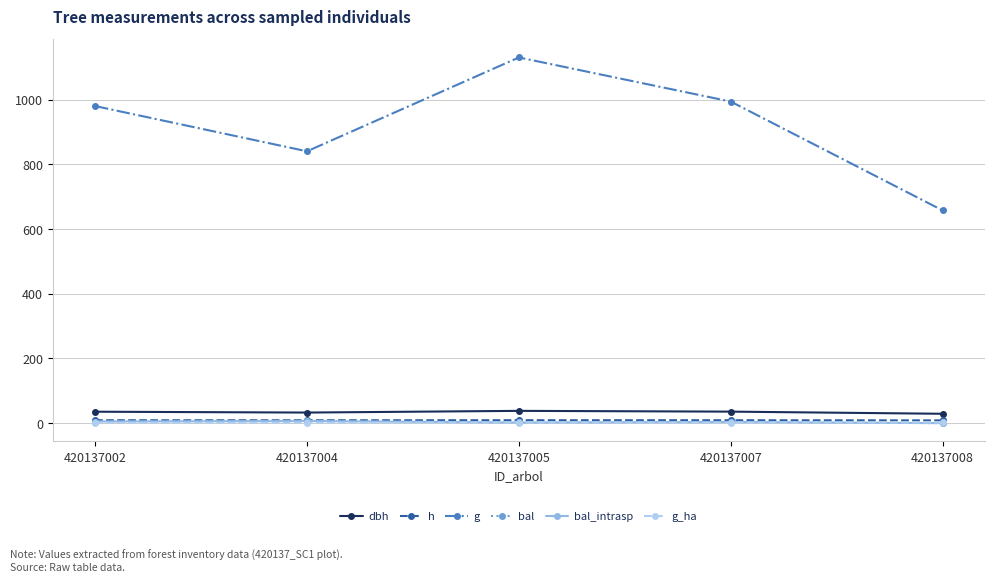

Is the value of bal_intrasp at 420137005 greater than the value of g_ha at 420137004?

Yes